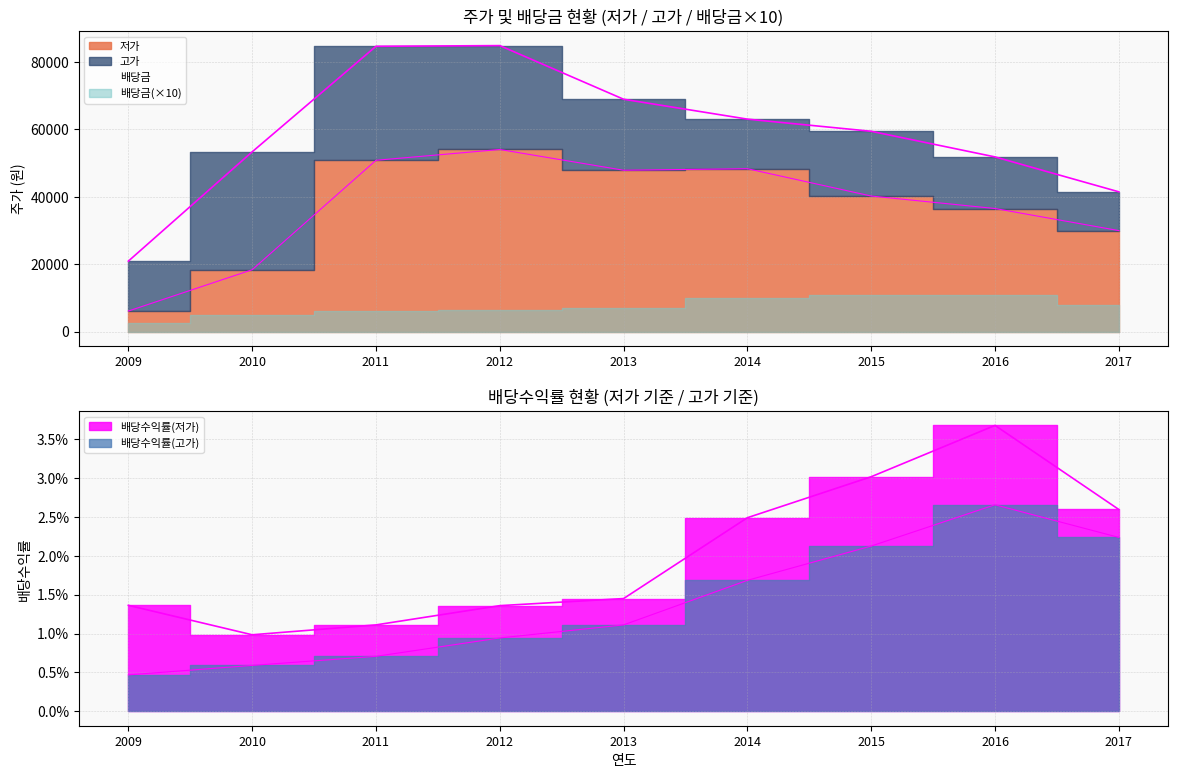

What is the maximum value shown in the chart?

84800.0